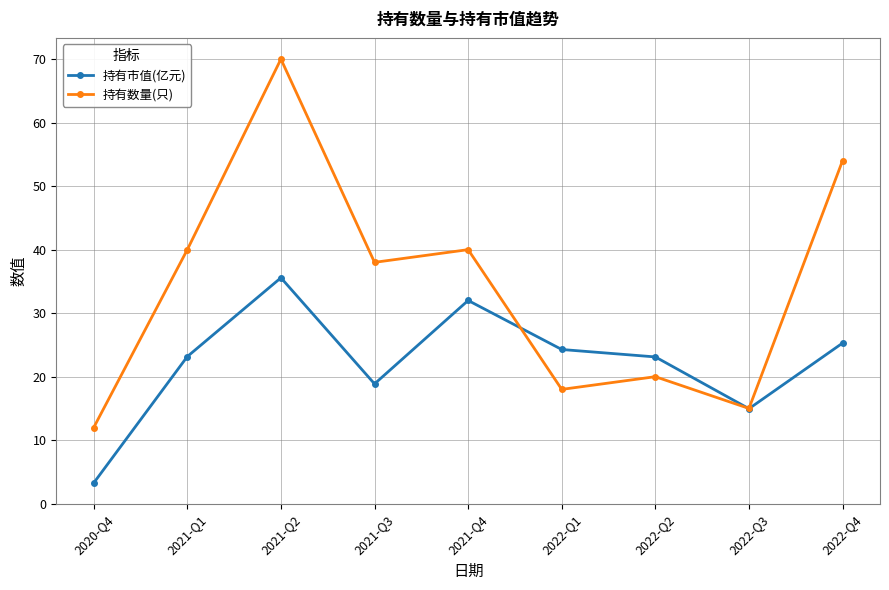

Which category has the highest value in the 持有市值(亿元) series?

2021-Q2